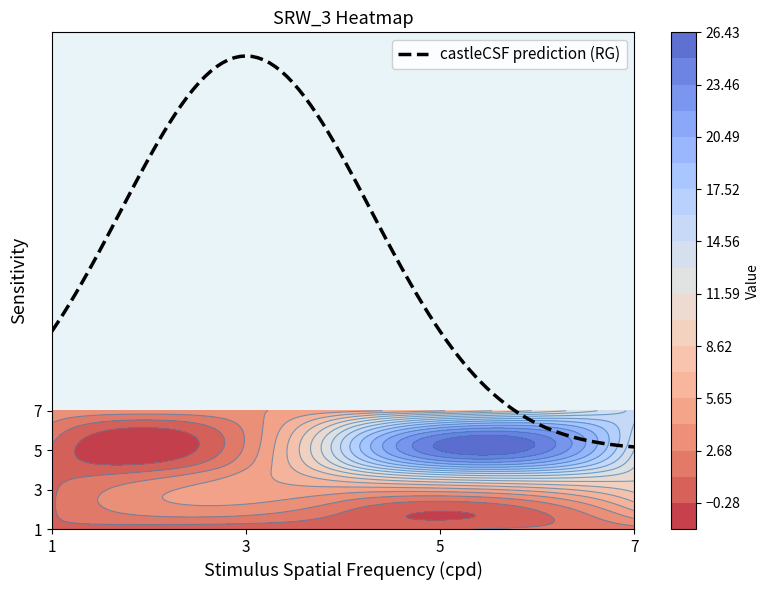

How many values in the 5 series are below 13?

2